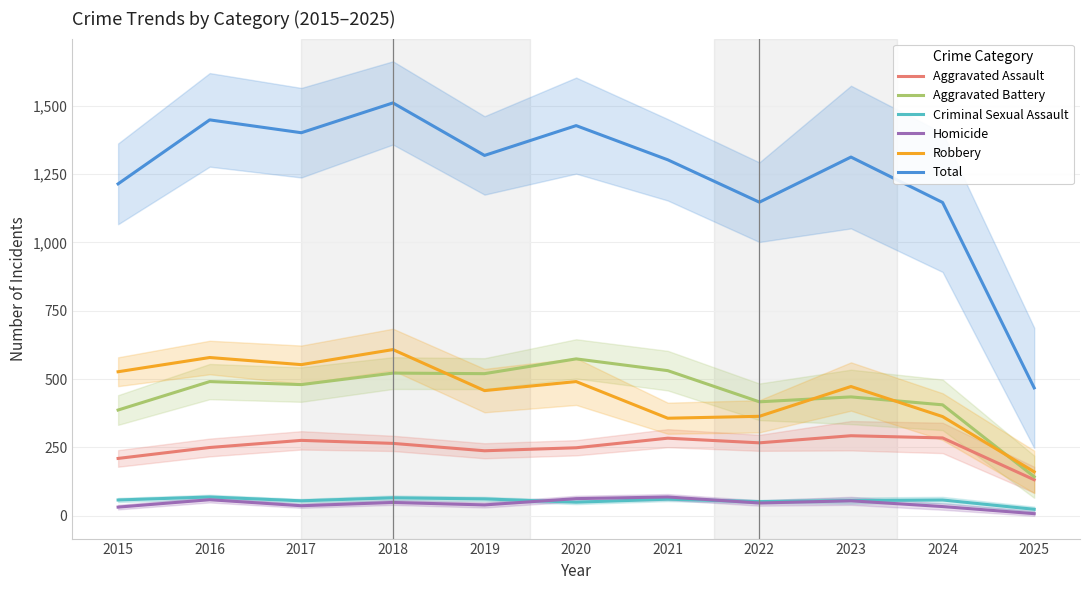

What is the difference between the highest and lowest values at 2017?

1364